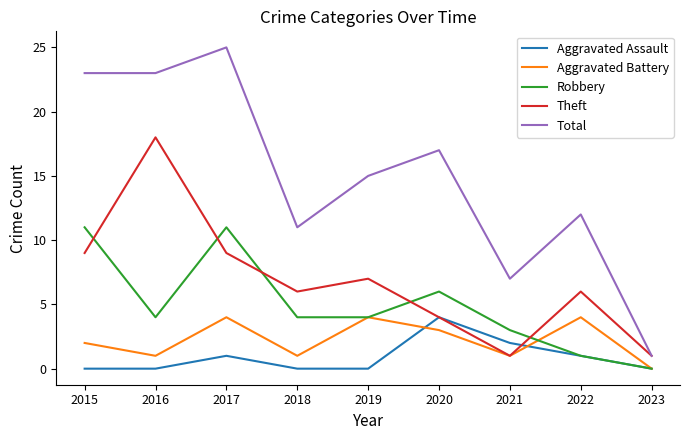

Reading left to right, what are all the values shown in this chart?

Aggravated Assault: 2015=0	2016=0	2017=1	2018=0	2019=0	2020=4	2021=2	2022=1	2023=0
Aggravated Battery: 2015=2	2016=1	2017=4	2018=1	2019=4	2020=3	2021=1	2022=4	2023=0
Robbery: 2015=11	2016=4	2017=11	2018=4	2019=4	2020=6	2021=3	2022=1	2023=0
Theft: 2015=9	2016=18	2017=9	2018=6	2019=7	2020=4	2021=1	2022=6	2023=1
Total: 2015=23	2016=23	2017=25	2018=11	2019=15	2020=17	2021=7	2022=12	2023=1